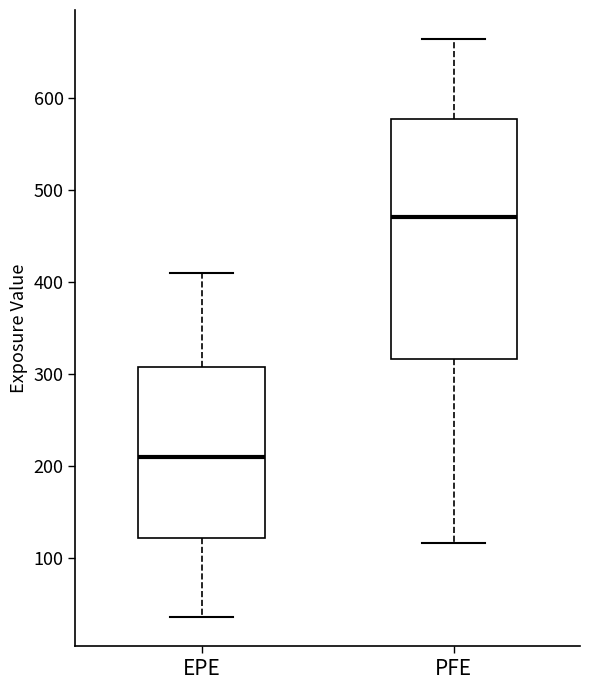

Reading left to right, read every box against the y-axis: the position of its median line, the range the box covers, and the ends of its whiskers. The values are not printed on the chart, so give them approximately, as read against the axis.

EPE: median 210, box 120 to 310, whiskers 40 to 410
PFE: median 470, box 320 to 580, whiskers 120 to 660